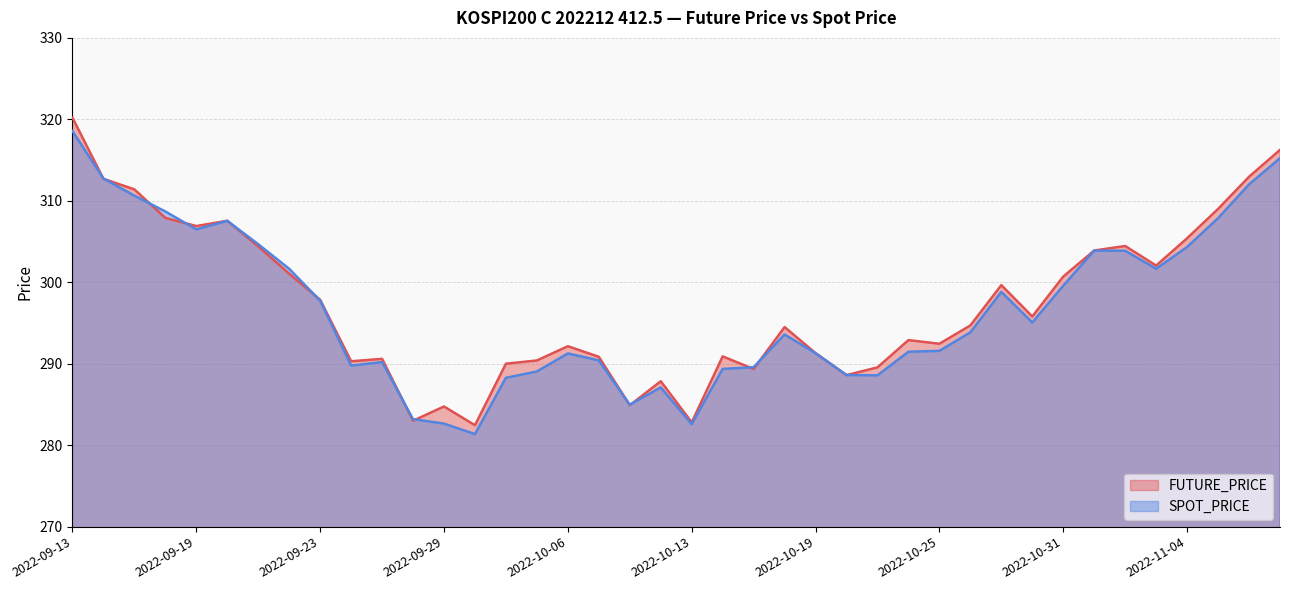

At which category does FUTURE_PRICE reach its first local peak?

2022-09-20